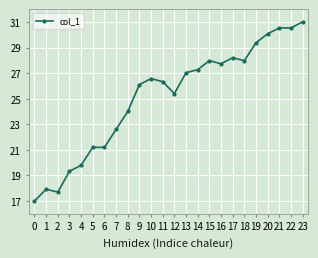

True or false: there are more than 2 points higher than both neighbors.

True